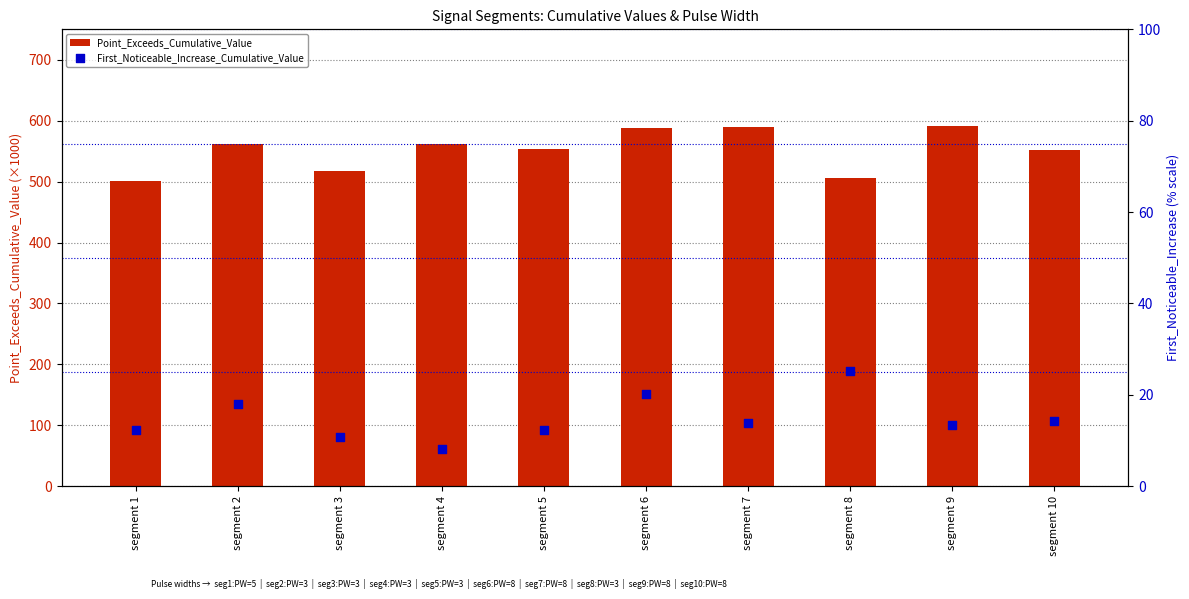

What are all the series names shown in the legend?

Point_Exceeds_Cumulative_Value, First_Noticeable_Increase_Cumulative_Value